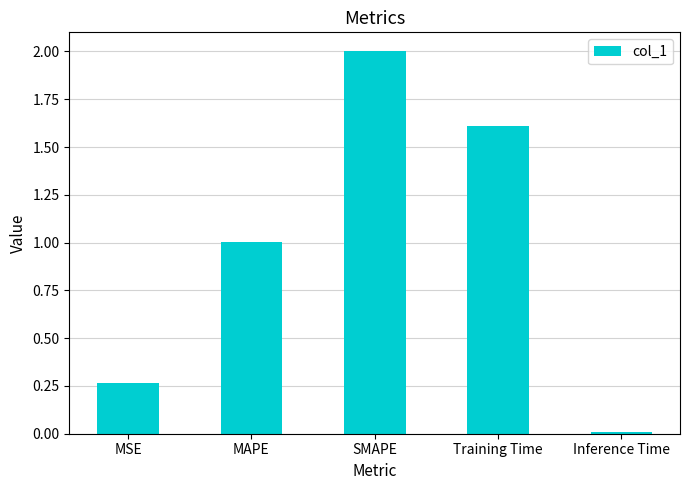

What is the difference between the maximum and second lowest values?

1.7